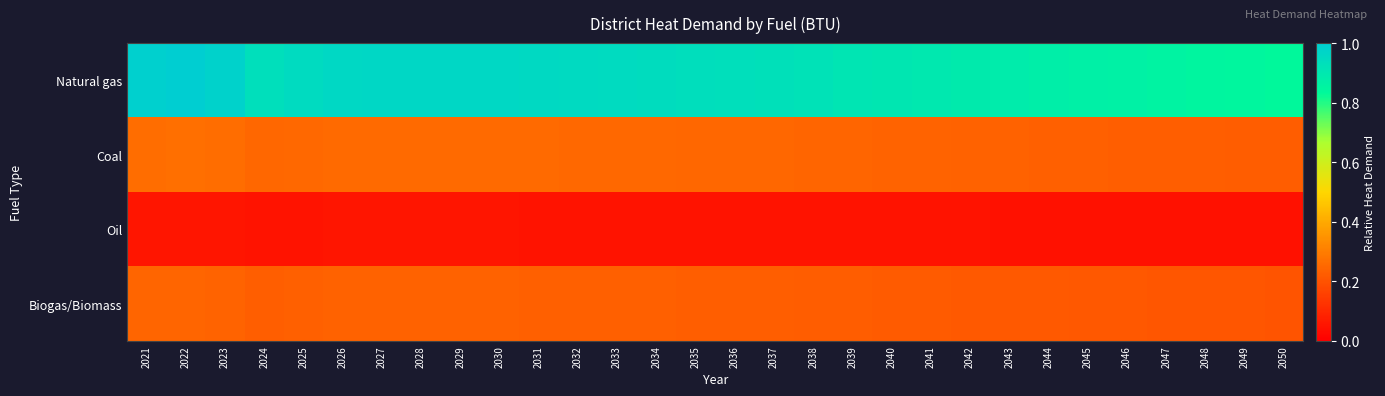

Which category has the lowest value across all series?

2050